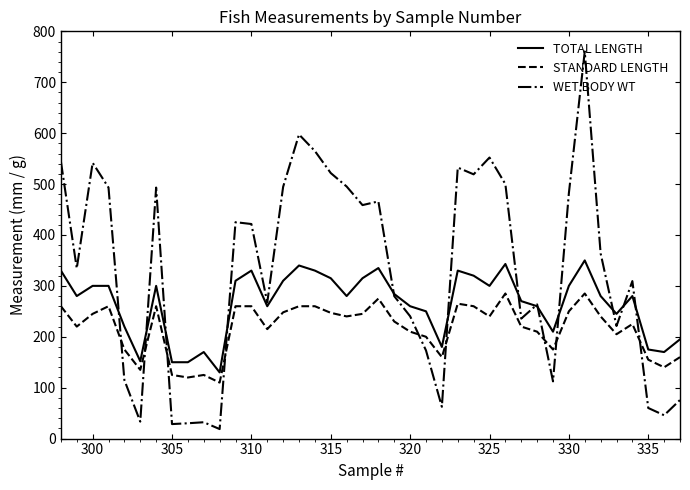

What are all the series names shown in the legend?

TOTAL LENGTH, STANDARD LENGTH, WET BODY WT